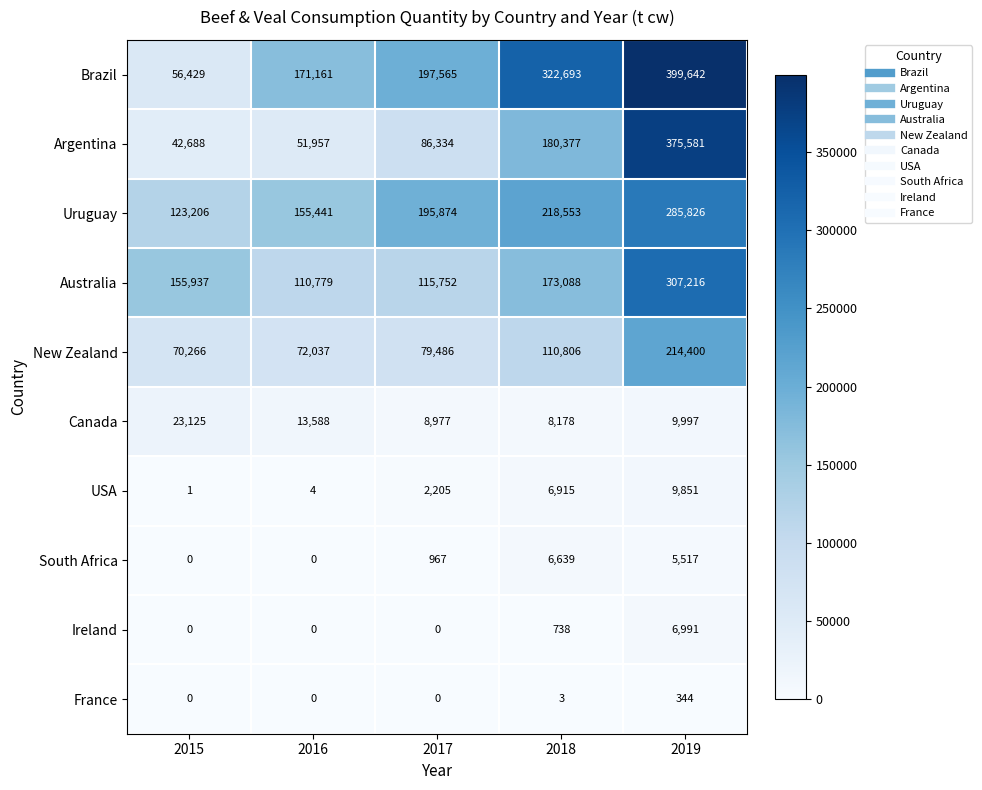

At how many categories does at least one series exceed 257478?

2